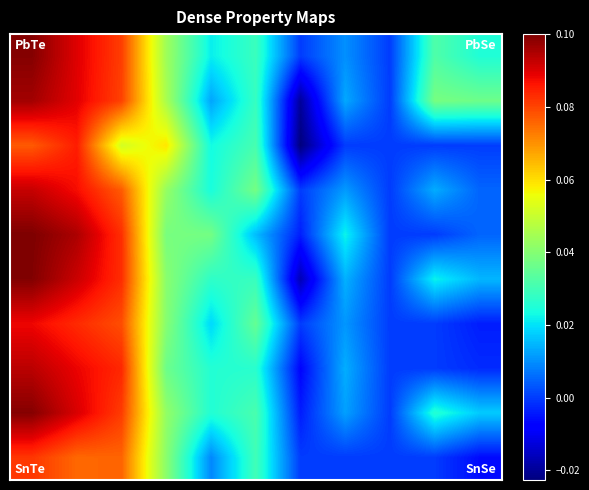

Reading left to right, list all the values displayed in this chart.

row_0: 0.1	0.1	0.1	0.0	0.0	0.0	0.0	0.0	0.0	0.0	0.0
row_1: 0.1	0.1	0.1	0.0	0.0	0.0	-0.0	0.0	0.0	0.0	0.0
row_2: 0.1	0.1	0.1	0.1	0.0	0.0	-0.0	0.0	0.0	0.0	0.0
row_3: 0.1	0.1	0.1	0.0	0.0	0.0	0.0	0.0	0.0	0.0	0.0
row_4: 0.1	0.1	0.1	0.0	0.0	0.0	-0.0	0.0	0.0	0.0	0.0
row_5: 0.1	0.1	0.1	0.0	0.0	0.0	-0.0	0.0	0.0	0.0	0.0
row_6: 0.1	0.1	0.1	0.0	0.0	0.0	0.0	0.0	0.0	0.0	-0.0
row_7: 0.1	0.1	0.1	0.0	0.0	0.0	-0.0	0.0	0.0	0.0	-0.0
row_8: 0.1	0.1	0.1	0.0	0.0	0.0	-0.0	0.0	0.0	0.0	0.0
row_9: 0.1	0.1	0.1	0.0	0.0	0.0	0.0	0.0	0.0	0.0	-0.0